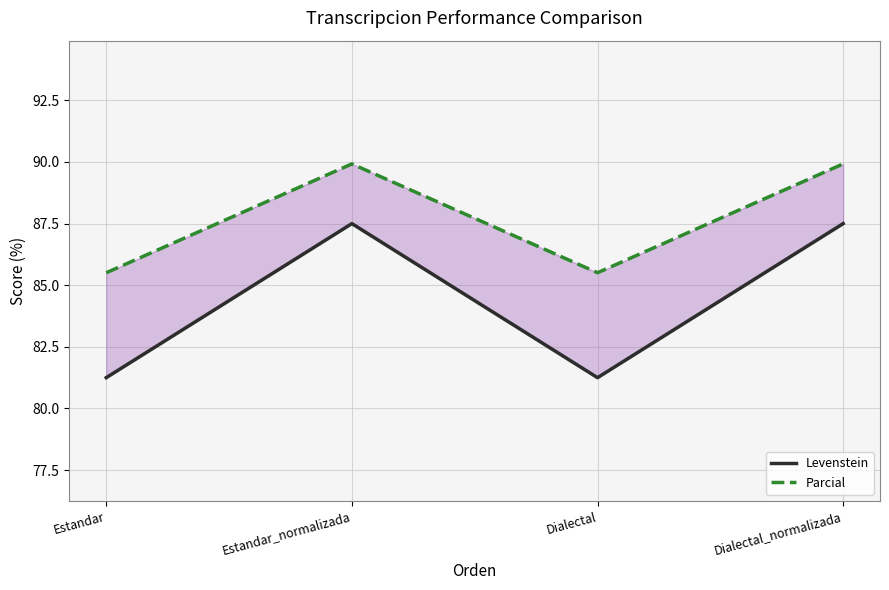

True or false: Parcial and Levenstein cross at least once.

False